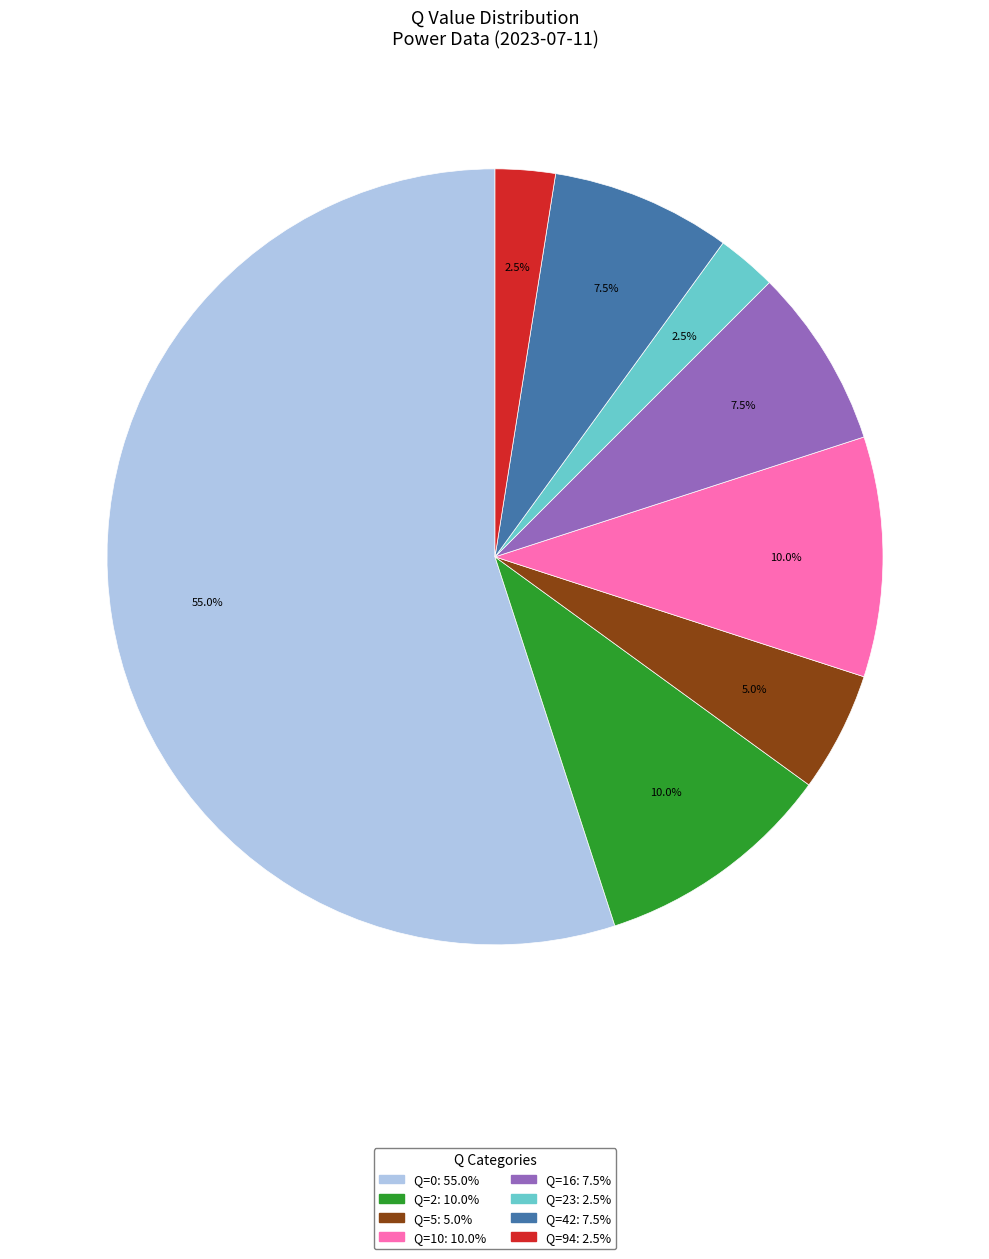

Is there any slice that represents more than half of the pie?

Yes